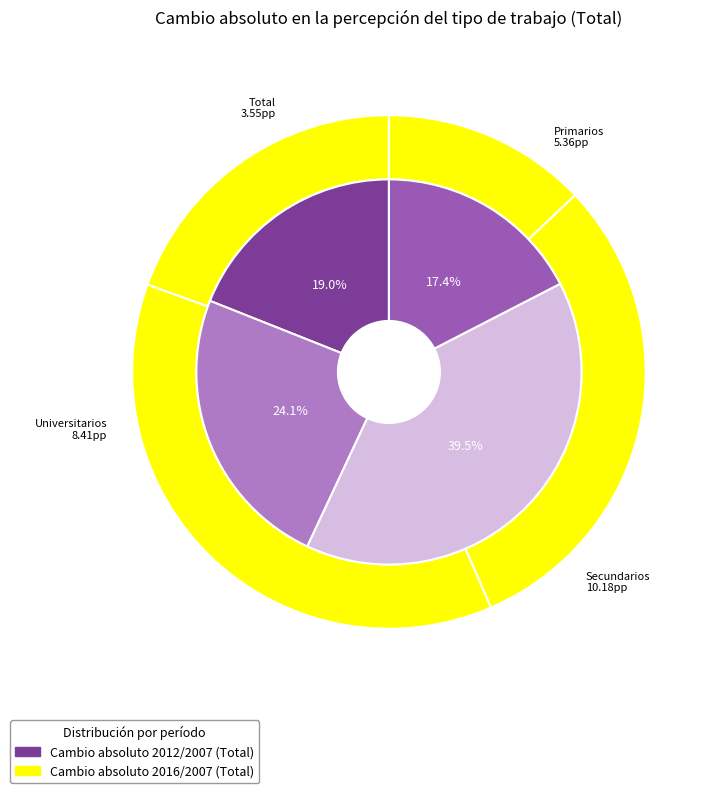

At Primarios, list the series in order from largest to smallest.

Cambio absoluto 2016/2007, Cambio absoluto 2012/2007